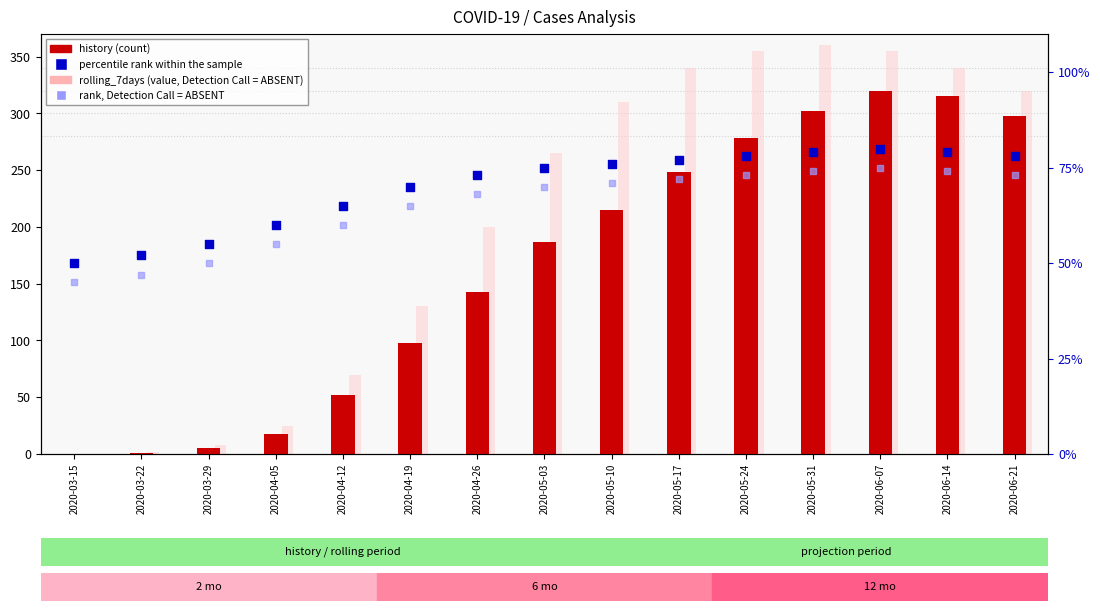

Which series has the largest total across all categories?

bussiness_as_usual (value)